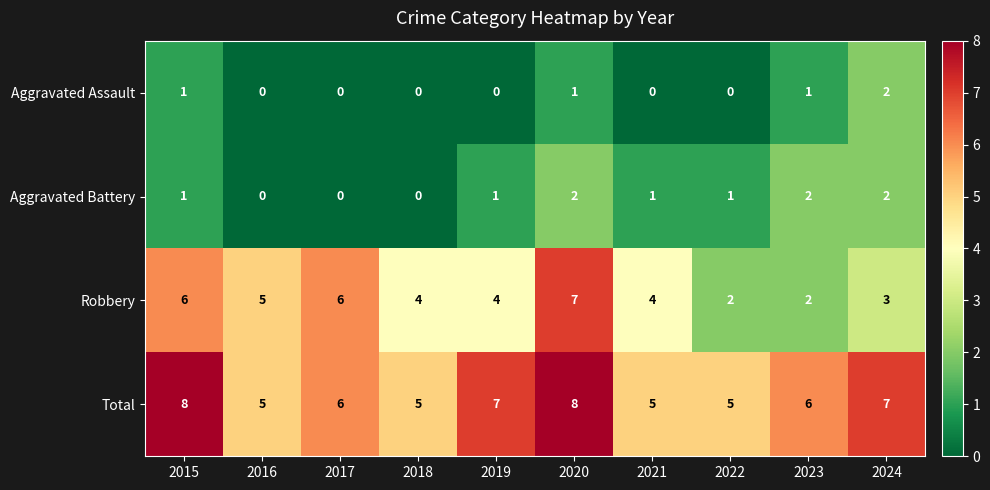

How many series are shown in this chart?

4